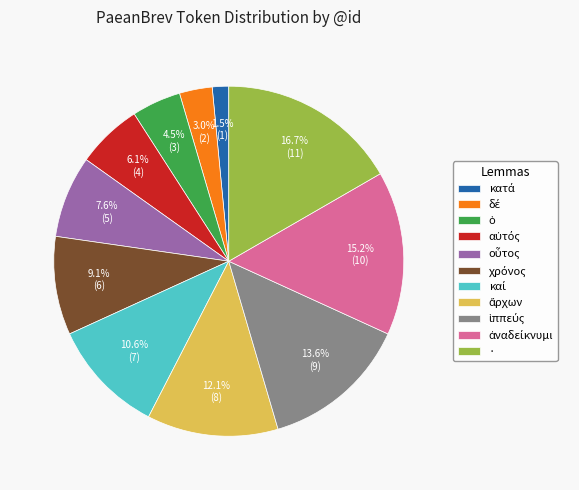

Is there any slice that represents more than half of the pie?

No